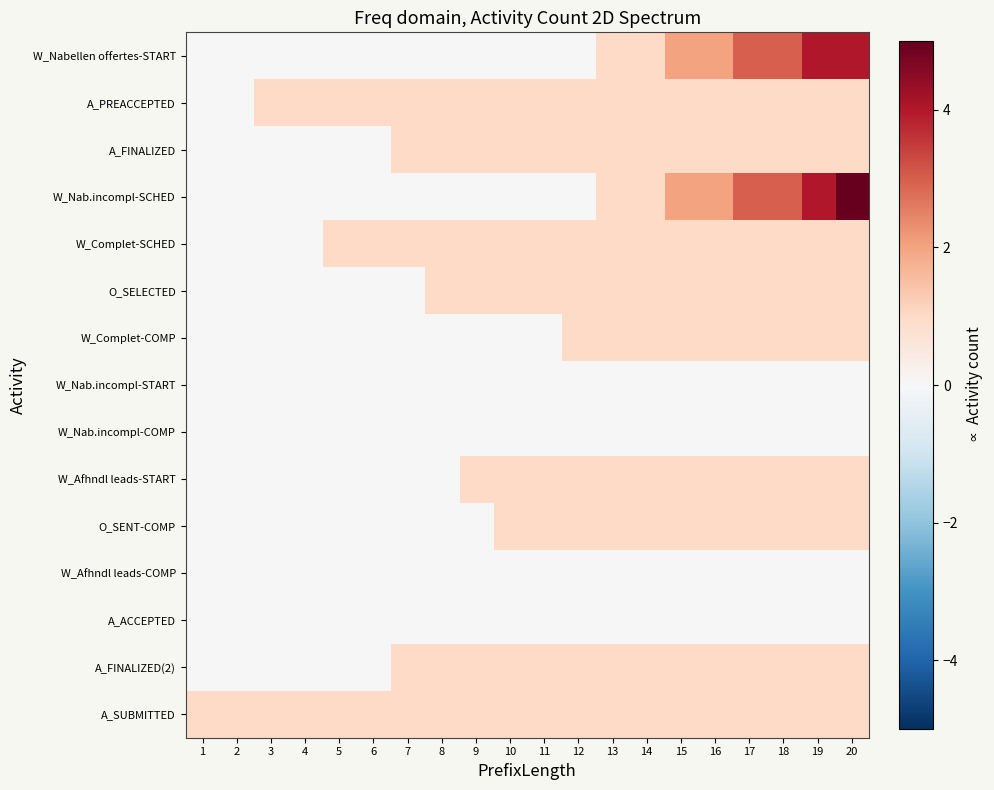

Reading right to left, what are all the values shown in this chart?

W_Nabellen offertes-START: 20=4	19=4	18=3	17=3	16=2	15=2	14=1	13=1	12=0	11=0	10=0	9=0	8=0	7=0	6=0	5=0	4=0	3=0	2=0	1=0
A_PREACCEPTED: 20=1	19=1	18=1	17=1	16=1	15=1	14=1	13=1	12=1	11=1	10=1	9=1	8=1	7=1	6=1	5=1	4=1	3=1	2=0	1=0
A_FINALIZED: 20=1	19=1	18=1	17=1	16=1	15=1	14=1	13=1	12=1	11=1	10=1	9=1	8=1	7=1	6=0	5=0	4=0	3=0	2=0	1=0
W_Nab.incompl-SCHED: 20=5	19=4	18=3	17=3	16=2	15=2	14=1	13=1	12=0	11=0	10=0	9=0	8=0	7=0	6=0	5=0	4=0	3=0	2=0	1=0
W_Complet-SCHED: 20=1	19=1	18=1	17=1	16=1	15=1	14=1	13=1	12=1	11=1	10=1	9=1	8=1	7=1	6=1	5=1	4=0	3=0	2=0	1=0
O_SELECTED: 20=1	19=1	18=1	17=1	16=1	15=1	14=1	13=1	12=1	11=1	10=1	9=1	8=1	7=0	6=0	5=0	4=0	3=0	2=0	1=0
W_Complet-COMP: 20=1	19=1	18=1	17=1	16=1	15=1	14=1	13=1	12=1	11=0	10=0	9=0	8=0	7=0	6=0	5=0	4=0	3=0	2=0	1=0
W_Nab.incompl-START: 20=0	19=0	18=0	17=0	16=0	15=0	14=0	13=0	12=0	11=0	10=0	9=0	8=0	7=0	6=0	5=0	4=0	3=0	2=0	1=0
W_Nab.incompl-COMP: 20=0	19=0	18=0	17=0	16=0	15=0	14=0	13=0	12=0	11=0	10=0	9=0	8=0	7=0	6=0	5=0	4=0	3=0	2=0	1=0
W_Afhndl leads-START: 20=1	19=1	18=1	17=1	16=1	15=1	14=1	13=1	12=1	11=1	10=1	9=1	8=0	7=0	6=0	5=0	4=0	3=0	2=0	1=0
O_SENT-COMP: 20=1	19=1	18=1	17=1	16=1	15=1	14=1	13=1	12=1	11=1	10=1	9=0	8=0	7=0	6=0	5=0	4=0	3=0	2=0	1=0
W_Afhndl leads-COMP: 20=0	19=0	18=0	17=0	16=0	15=0	14=0	13=0	12=0	11=0	10=0	9=0	8=0	7=0	6=0	5=0	4=0	3=0	2=0	1=0
A_ACCEPTED: 20=0	19=0	18=0	17=0	16=0	15=0	14=0	13=0	12=0	11=0	10=0	9=0	8=0	7=0	6=0	5=0	4=0	3=0	2=0	1=0
A_FINALIZED(2): 20=1	19=1	18=1	17=1	16=1	15=1	14=1	13=1	12=1	11=1	10=1	9=1	8=1	7=1	6=0	5=0	4=0	3=0	2=0	1=0
A_SUBMITTED: 20=1	19=1	18=1	17=1	16=1	15=1	14=1	13=1	12=1	11=1	10=1	9=1	8=1	7=1	6=1	5=1	4=1	3=1	2=1	1=1